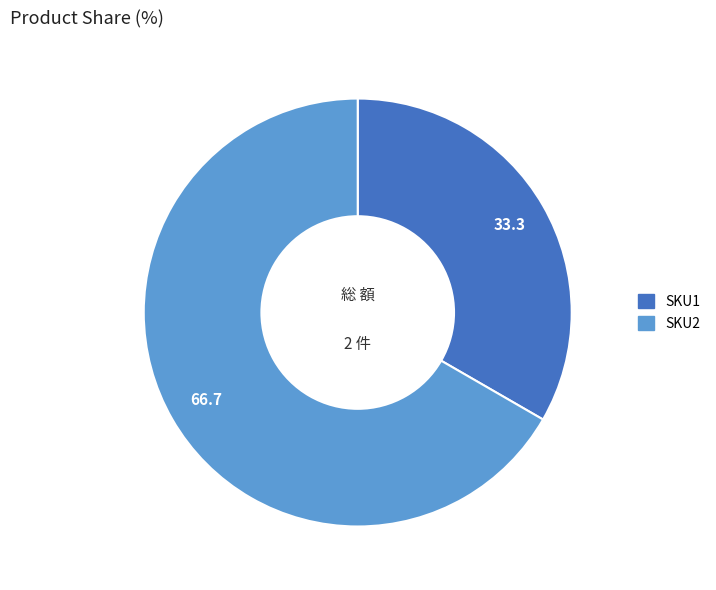

Rank the categories by value from lowest to highest.

SKU1, SKU2